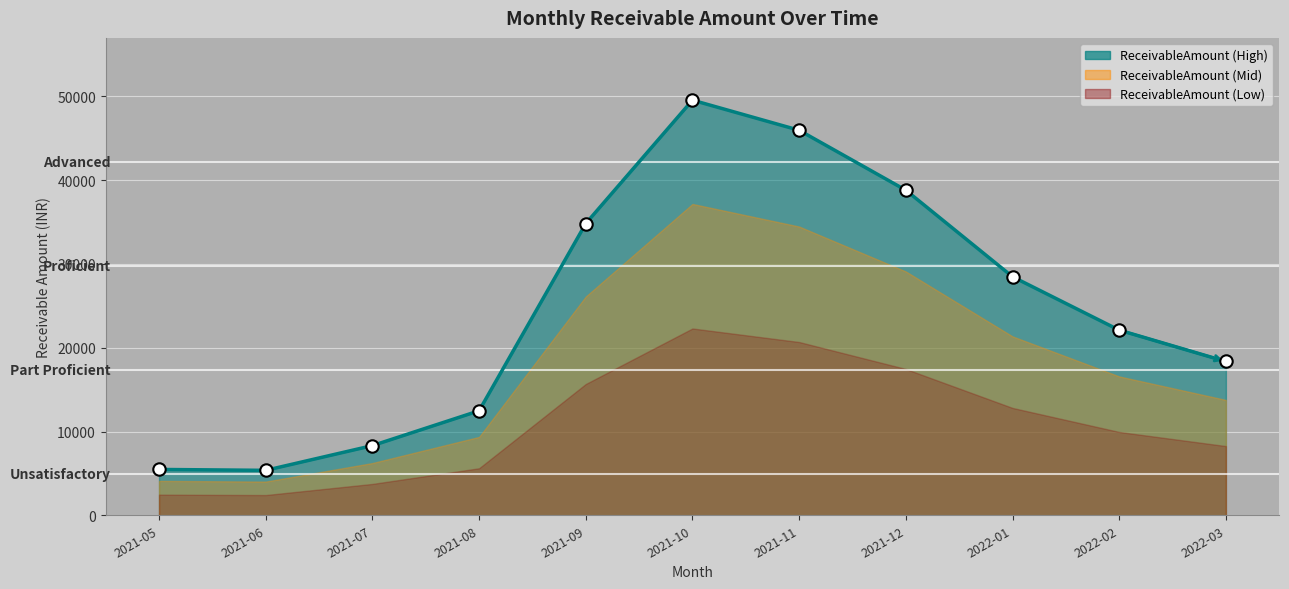

Between 2021-05 and 2021-09, which is larger?

2021-09